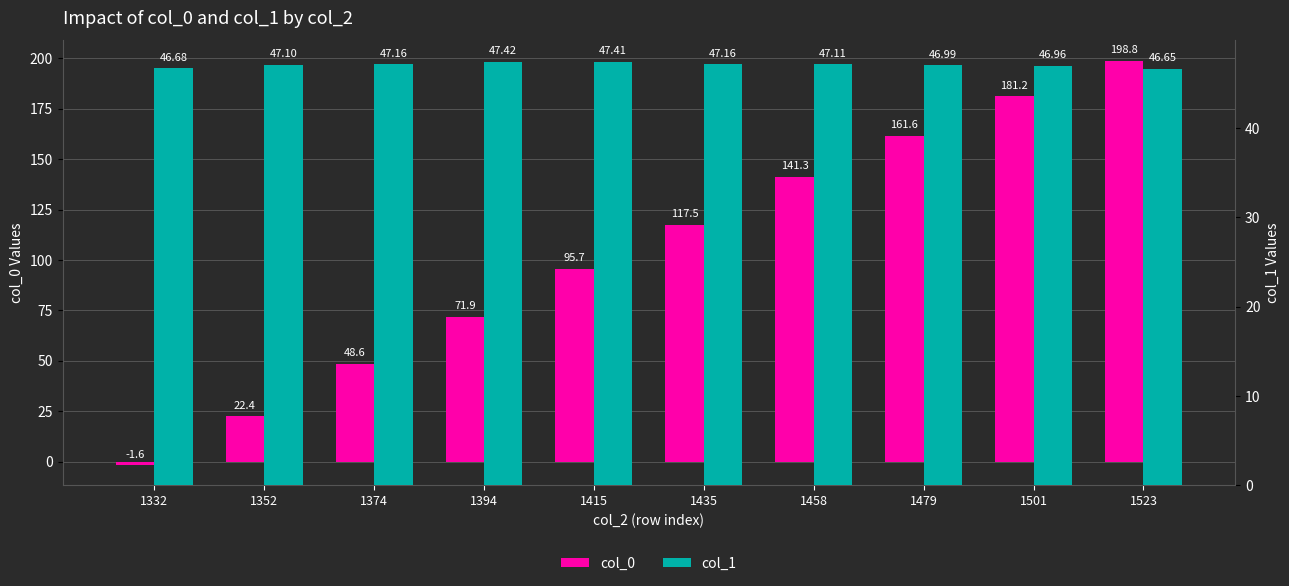

What is the sum of the col_0 values at 1523 and 1394?

270.7